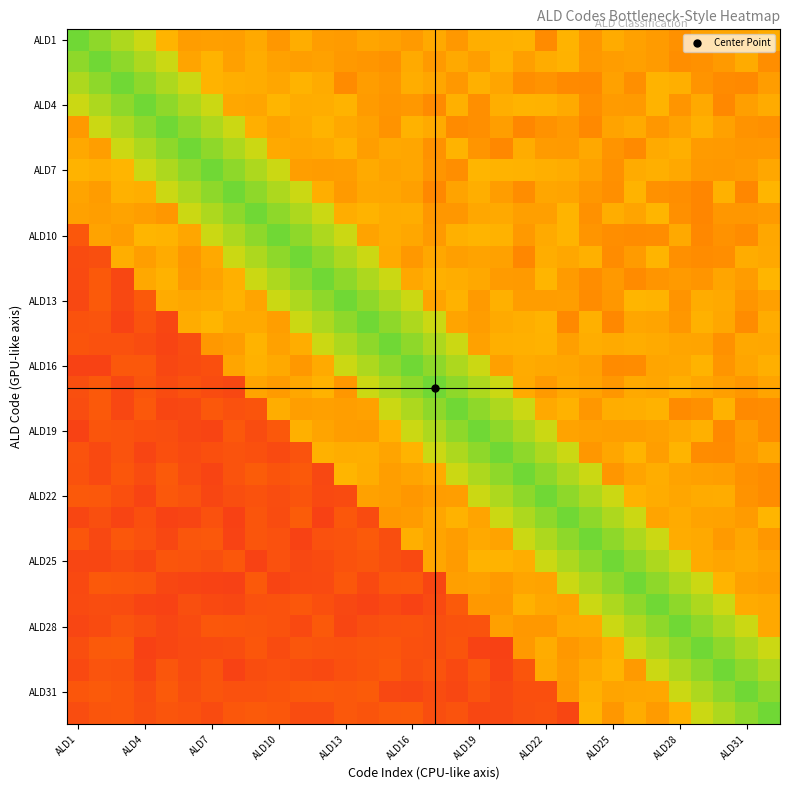

At how many categories does at least one series exceed 0?

32